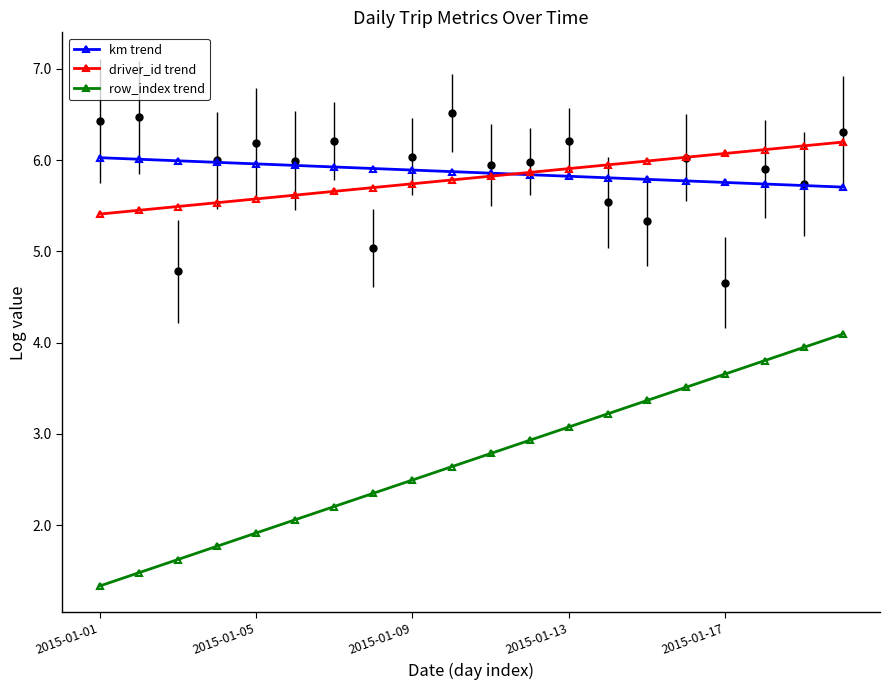

Is this an area chart (filled region under the line)?

No